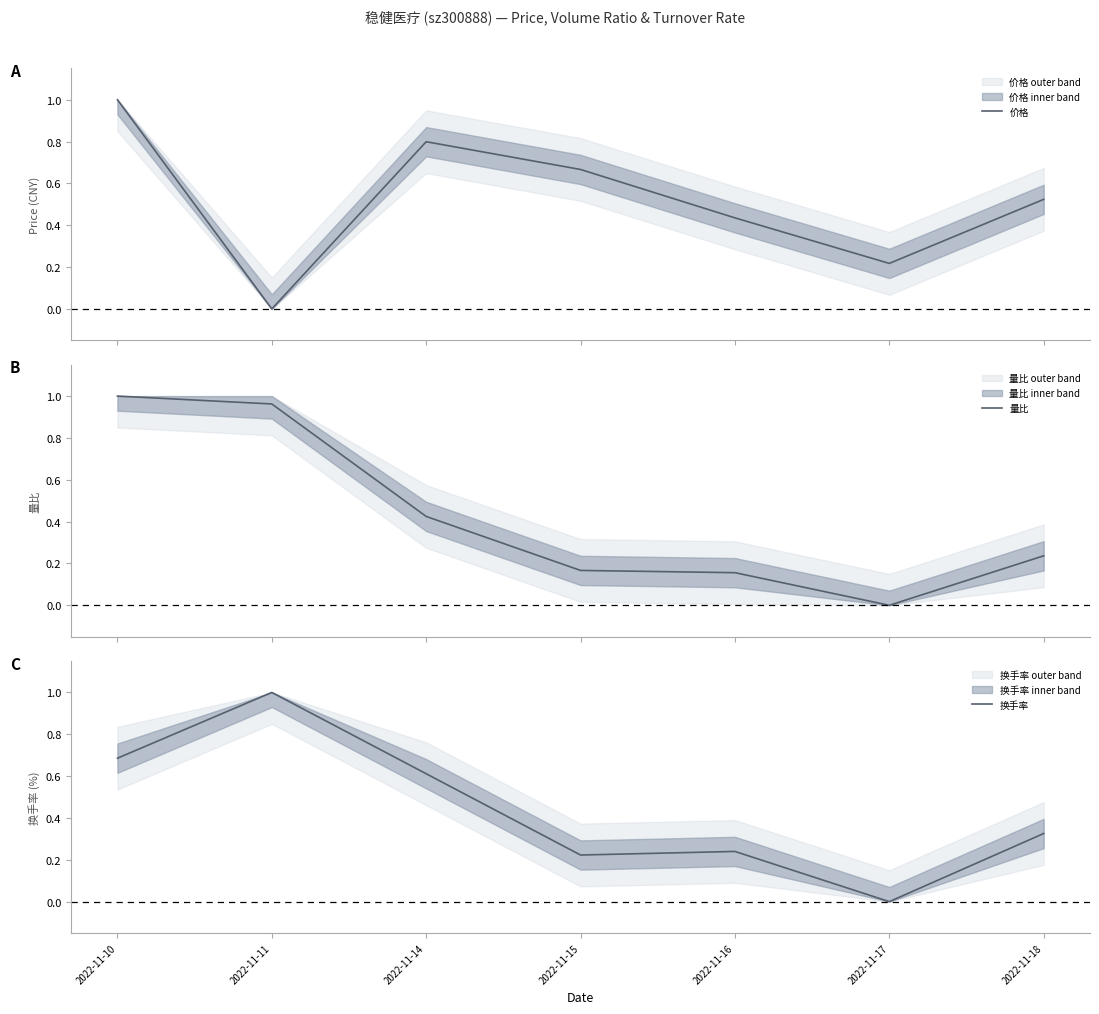

True or false: 价格 has a value of 0.0 at 2022-11-11.

True